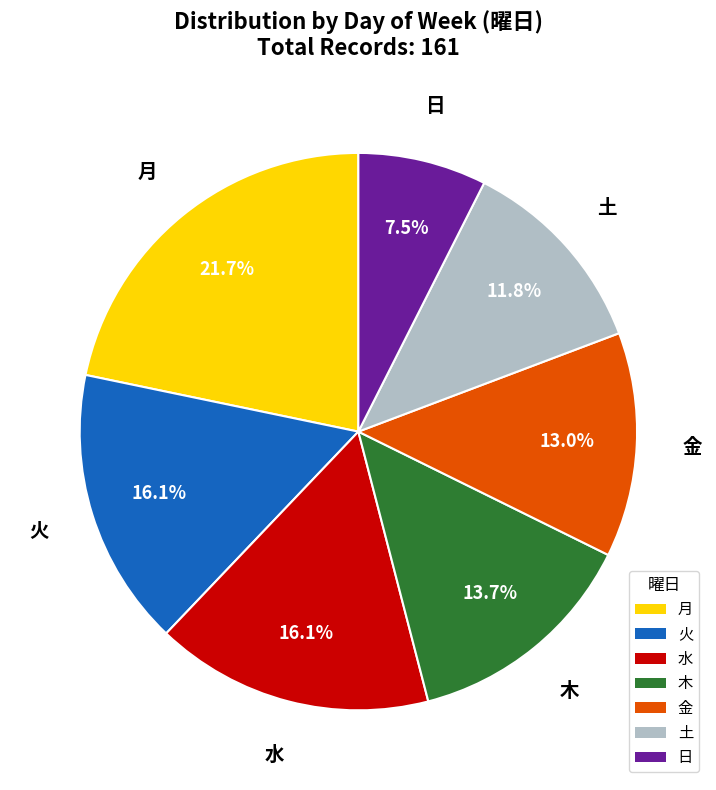

Does 月 represent more than half of the total?

No